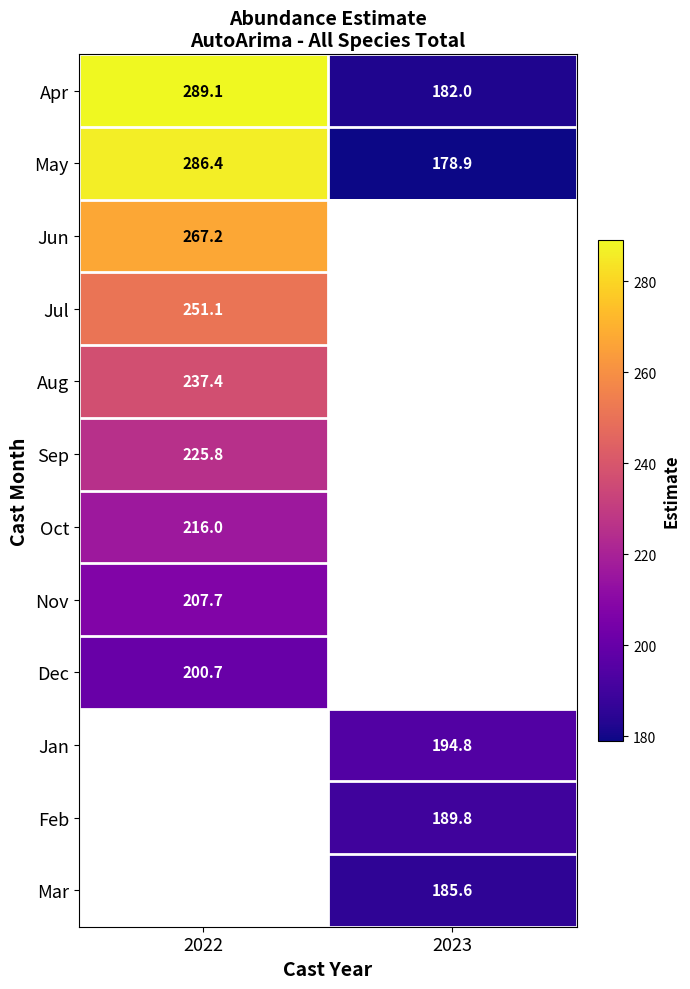

Is it true that Aug equals 237.4 at 2022?

True